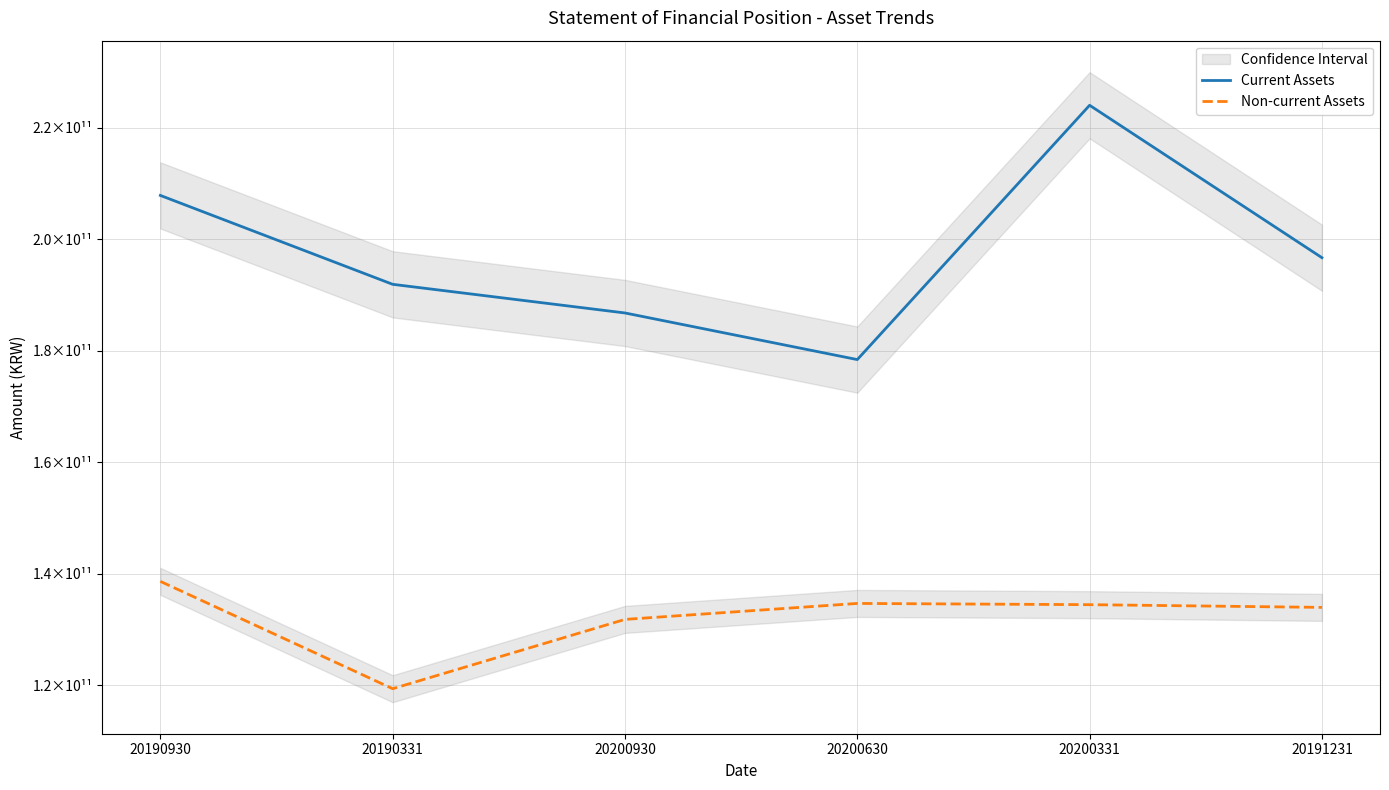

True or false: Non-current Assets and Current Assets intersect in this chart.

False